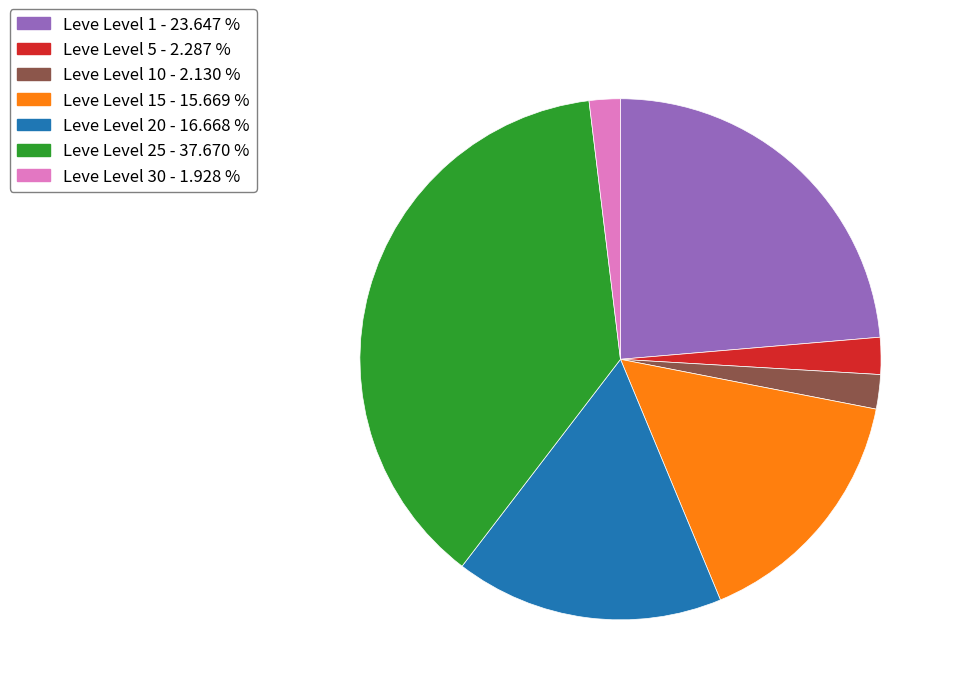

Does any single category account for the majority?

No